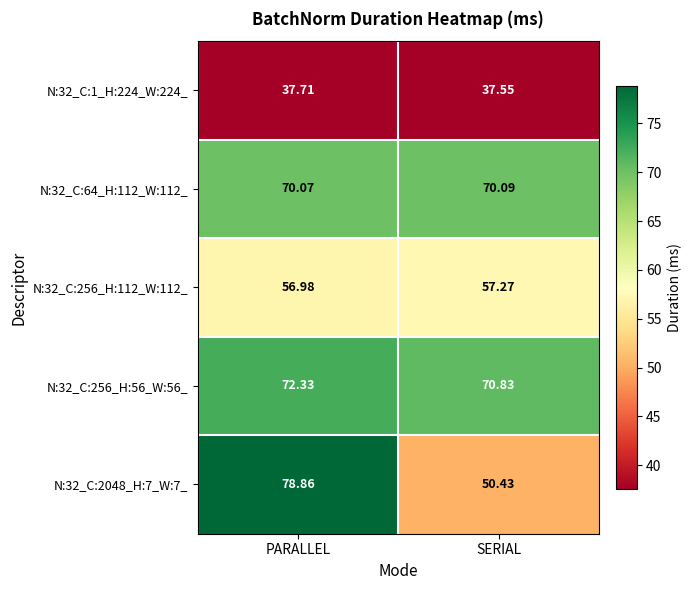

Is the value of N:32_C:64_H:112_W:112_ at PARALLEL greater than the value of N:32_C:2048_H:7_W:7_ at SERIAL?

Yes